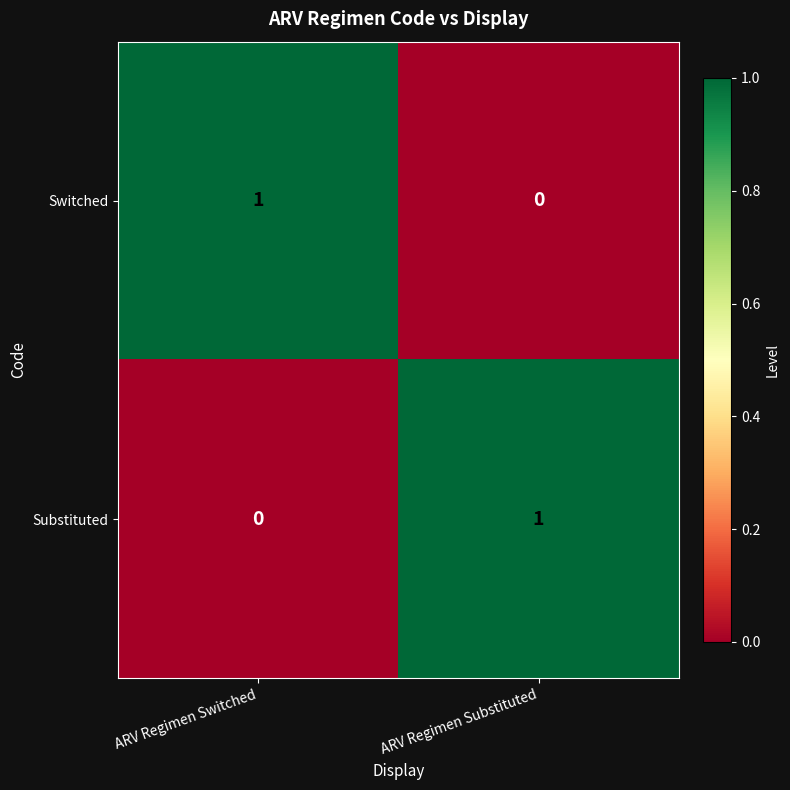

The Switched series shows 0 at ARV Regimen Substituted. True or false?

True